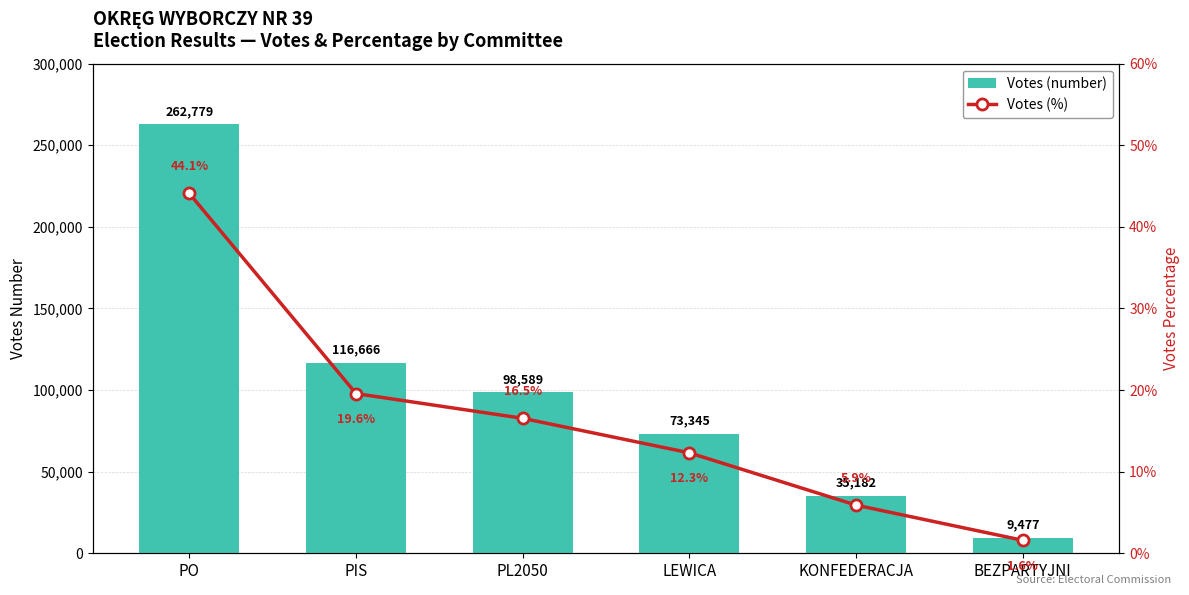

What is the value of the Votes (%) bar at the 5th from the left?

0.1